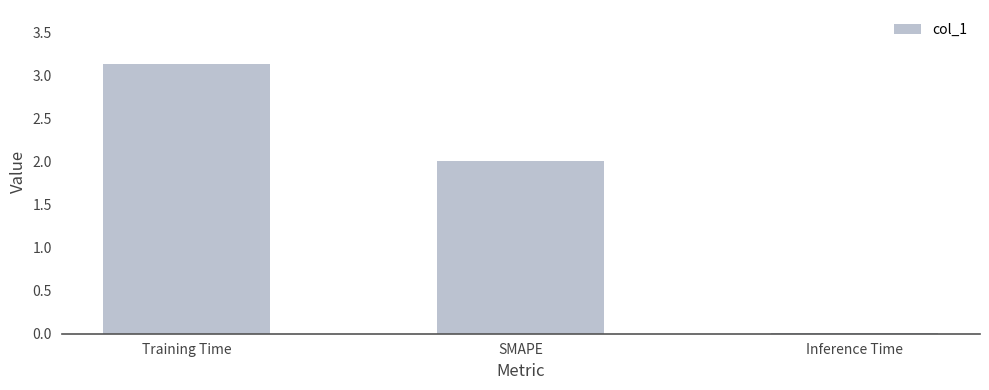

Read the value at SMAPE.

2.0